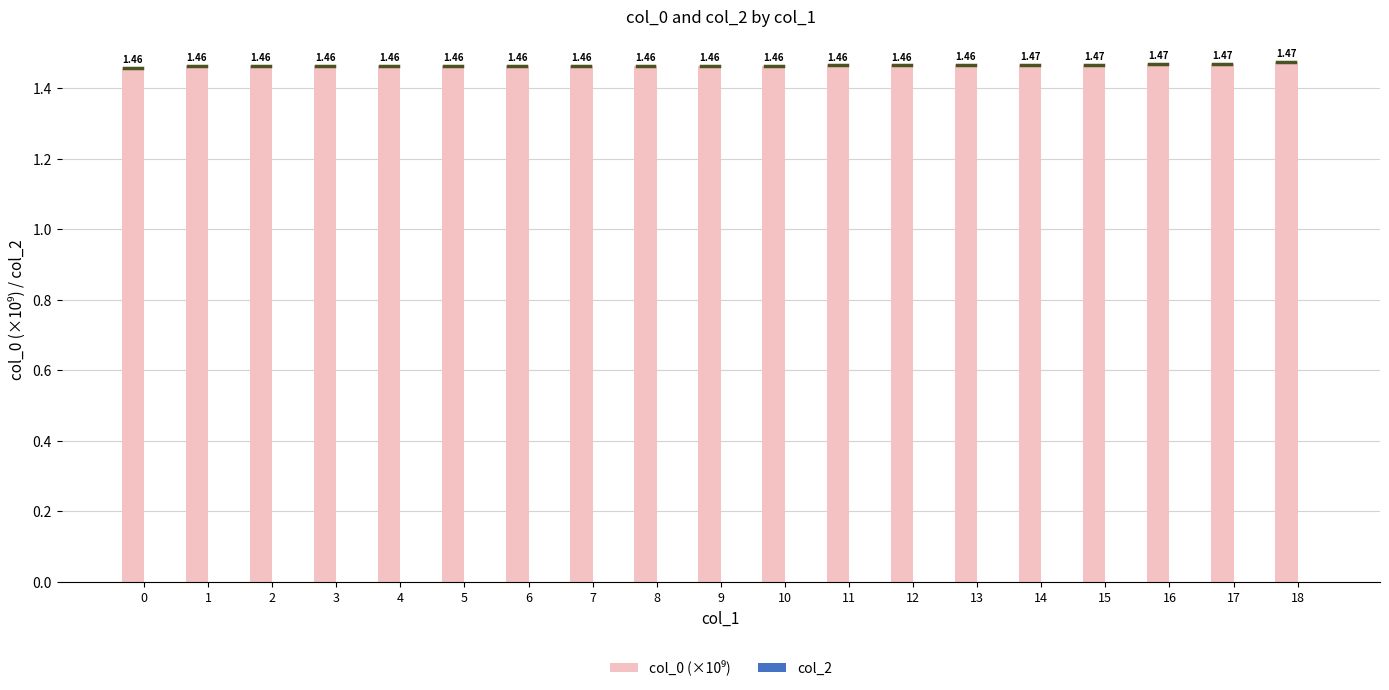

What is the sum of the values at 2 and 6?

2.9